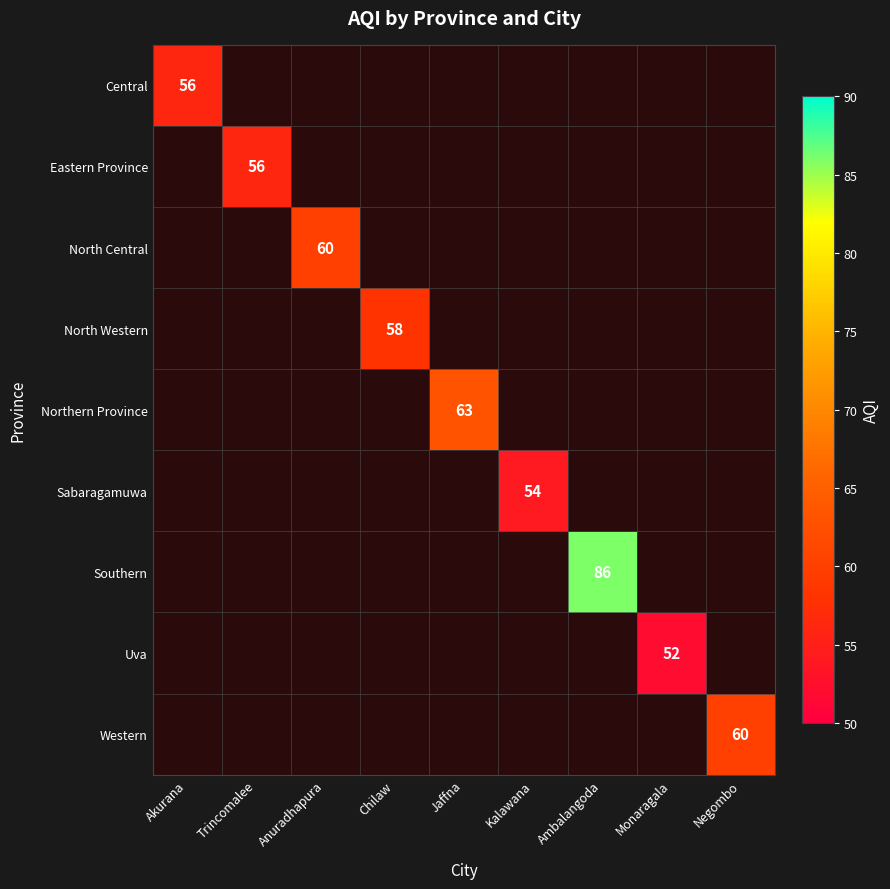

The Northern Province series shows 63 at Jaffna. True or false?

True